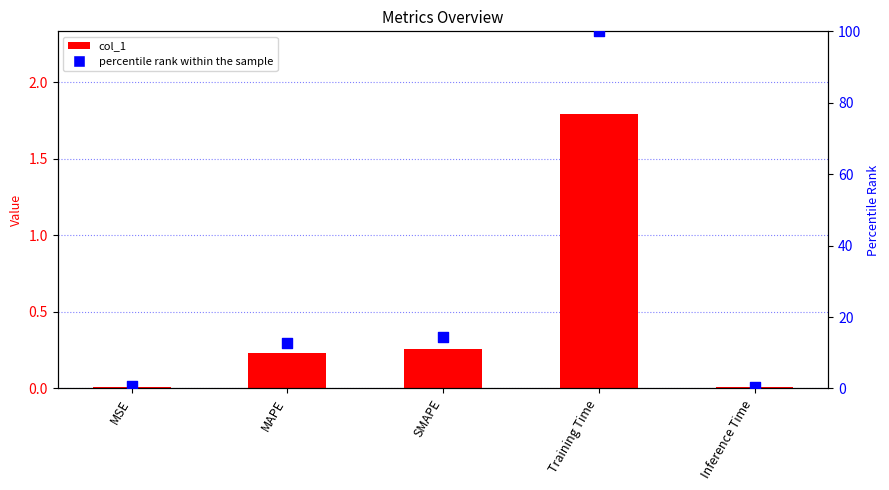

Which series contains the highest Y value?

percentile rank within the sample